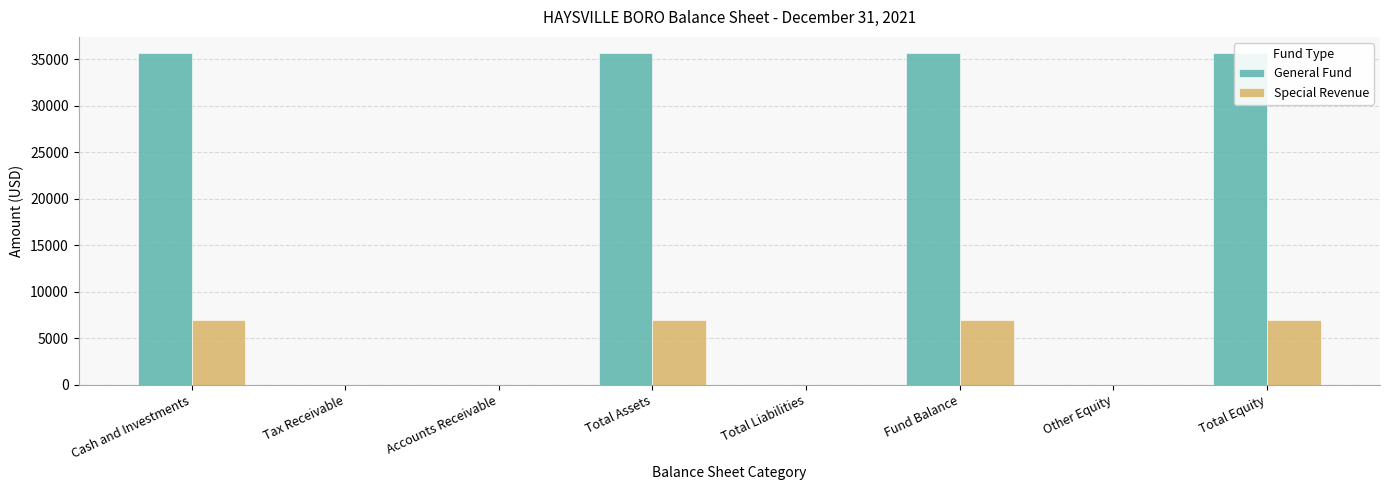

Which series has the largest total across all categories?

General Fund